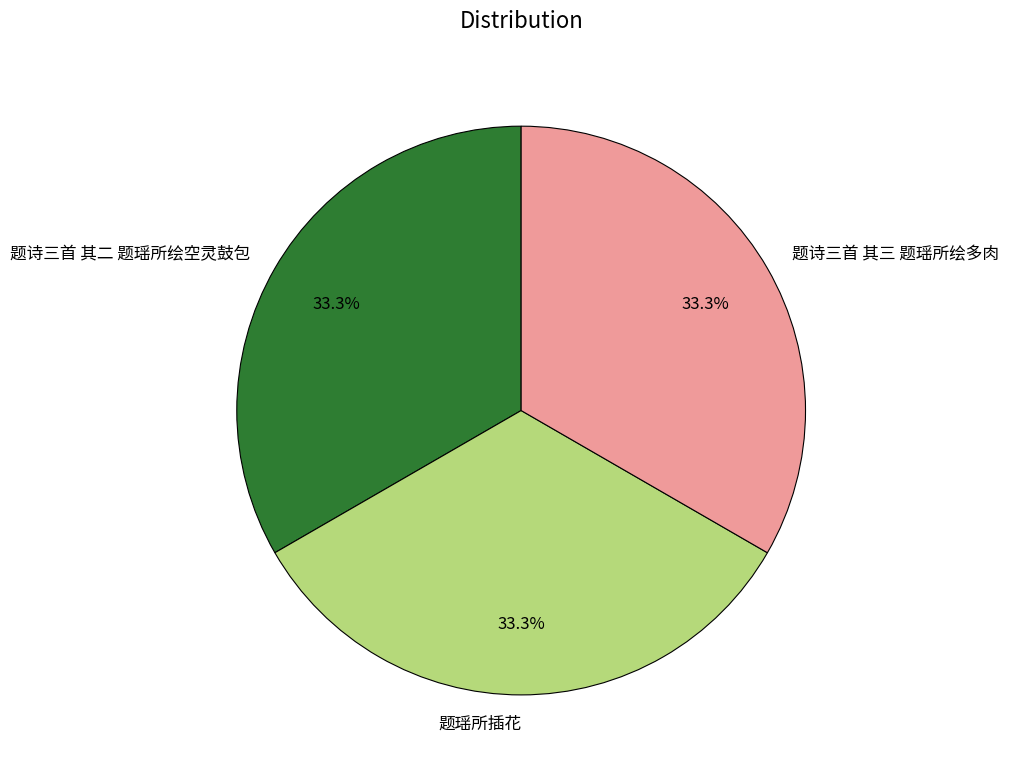

What portion of the pie excludes 题诗三首 其三 题瑶所绘多肉?

66.7%